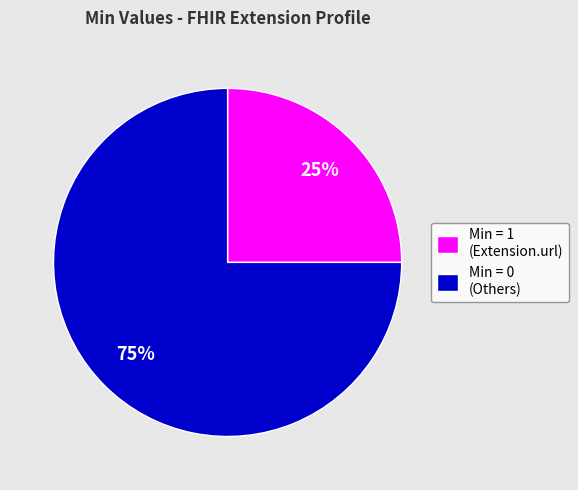

Is the sum of Min = 1 (Extension.url) and Min = 0 (Others) greater than half?

Yes